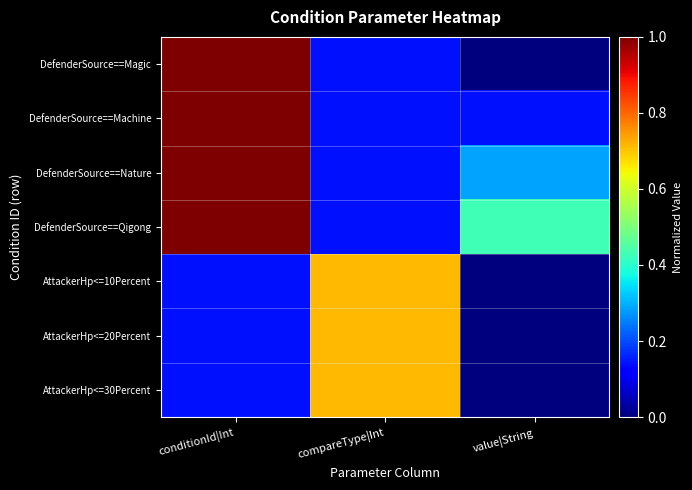

What is the maximum value shown in the chart?

1.0